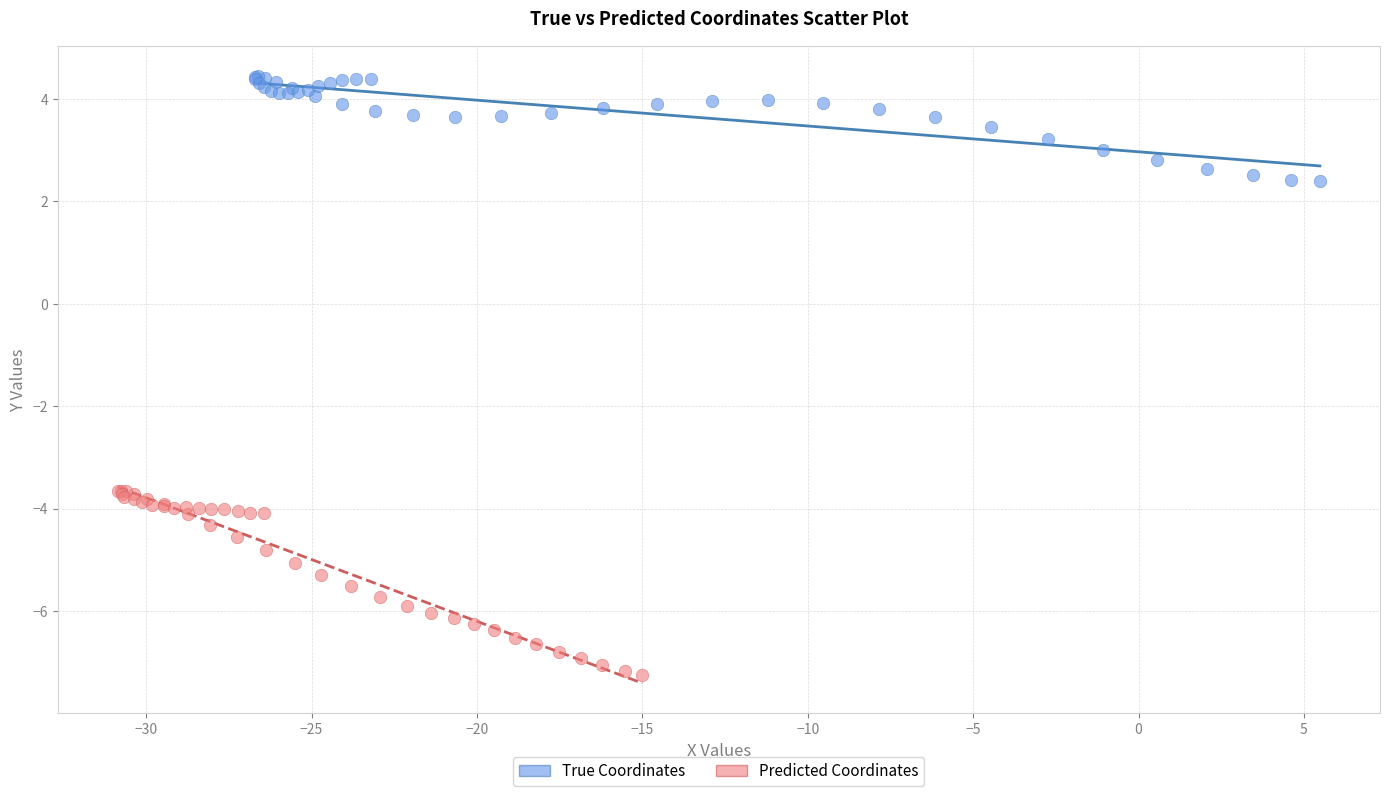

What are all the series names shown in the legend?

True Coordinates, Predicted Coordinates